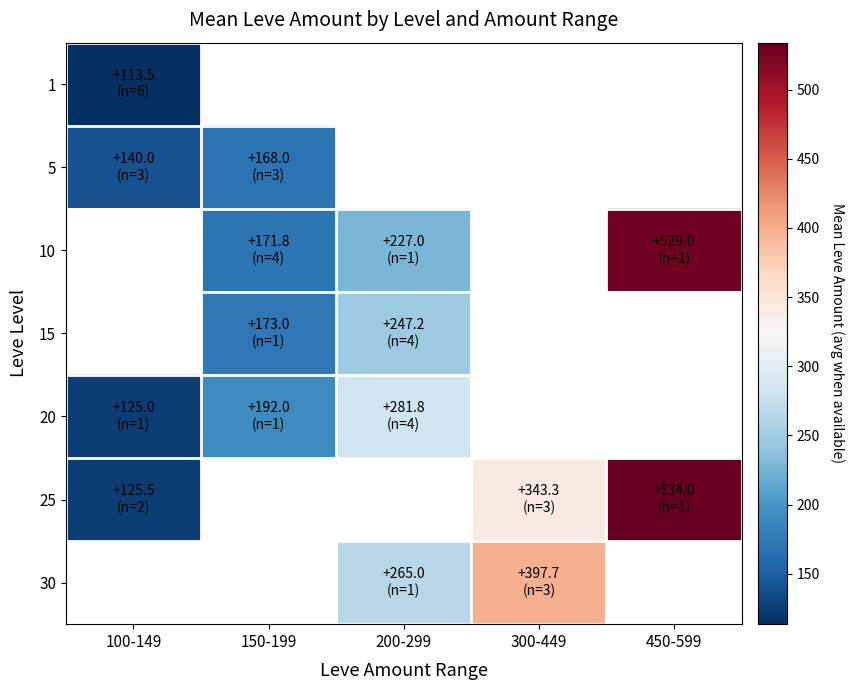

At how many categories does at least one series exceed 427?

1